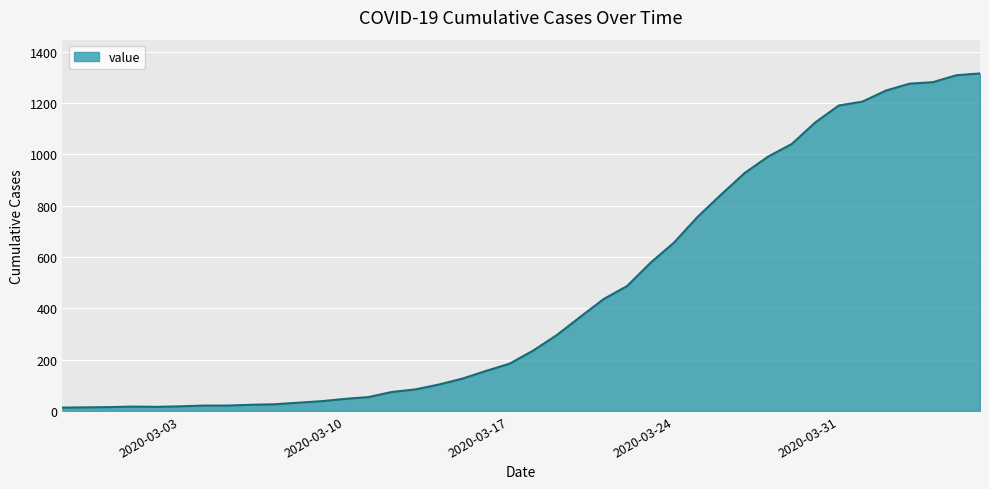

What is the maximum value shown in the chart?

1316